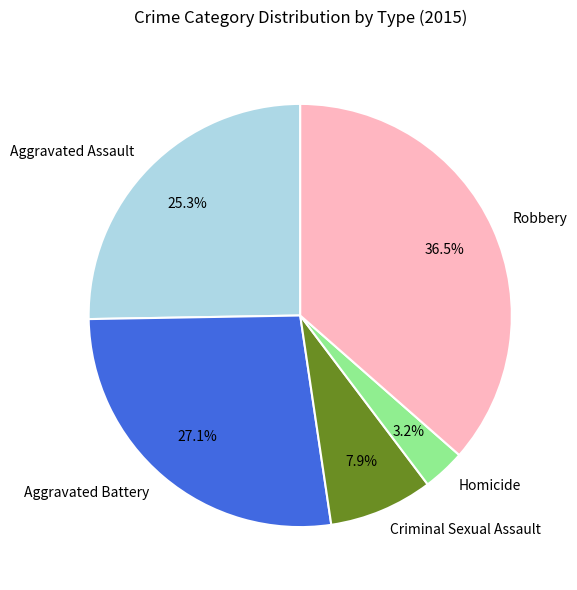

To the nearest percent, what is the combined percentage of Robbery and Homicide?

40%